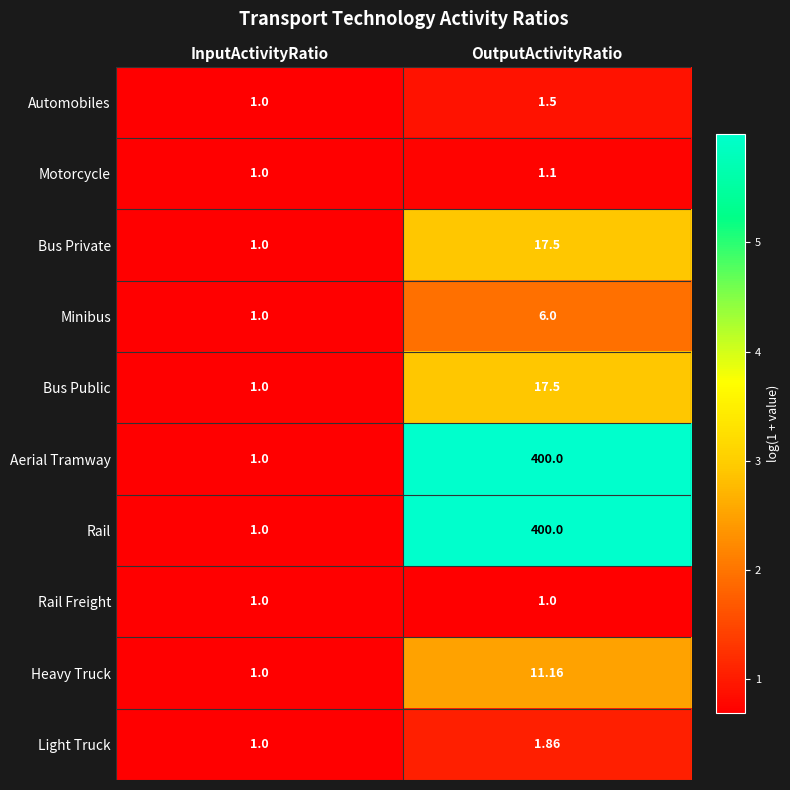

What is the minimum value shown in the chart?

1.0